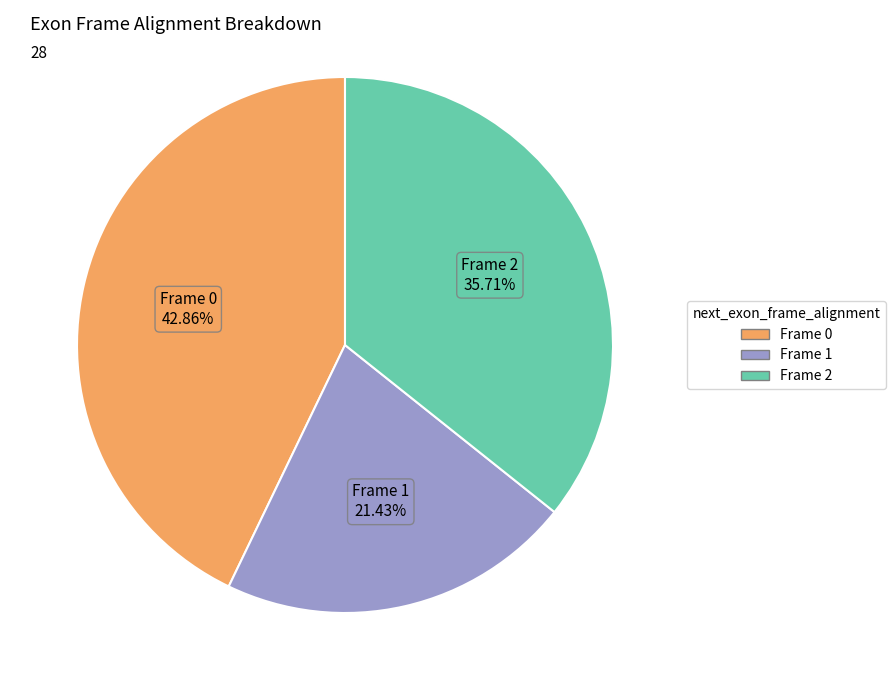

Is there a majority slice in this chart?

No